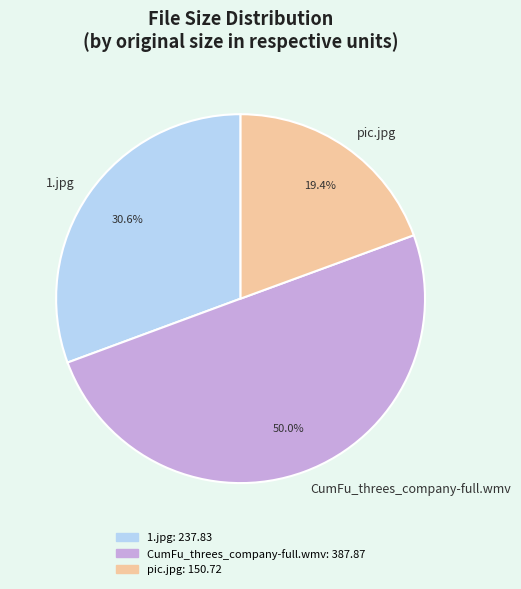

Which category has the smallest portion of the pie?

pic.jpg